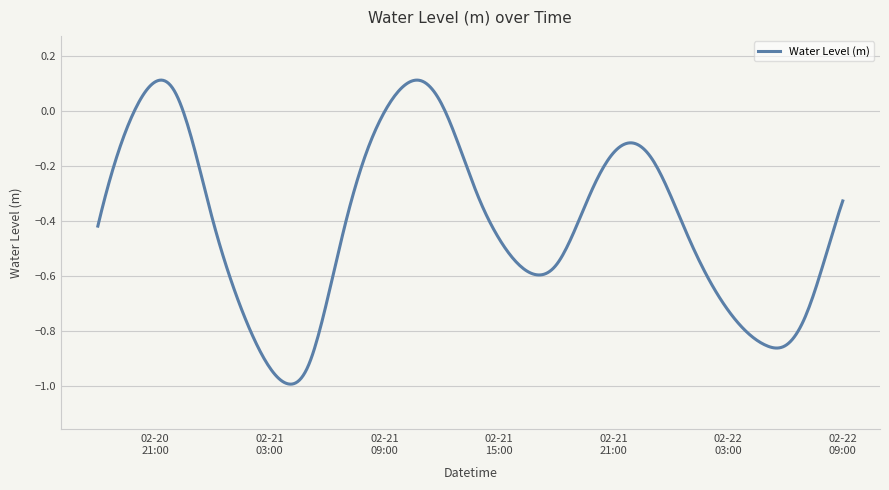

What is the difference between the maximum and minimum values?

1.1